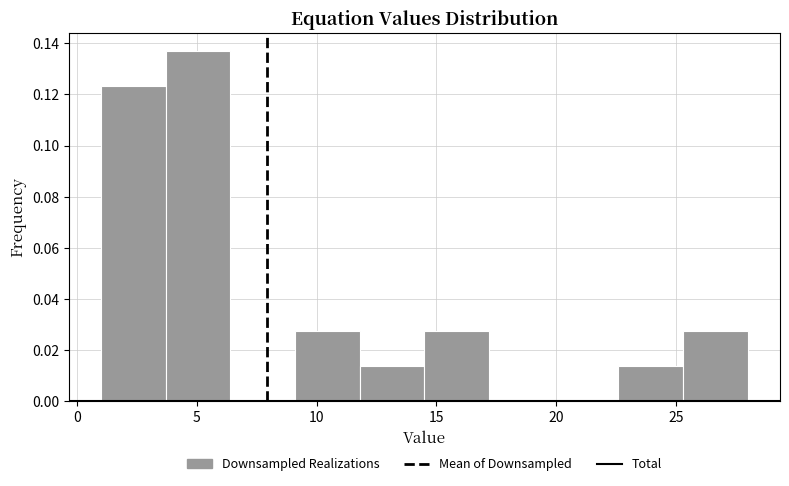

Which range on the x-axis has the tallest bar?

3.7 to 6.4